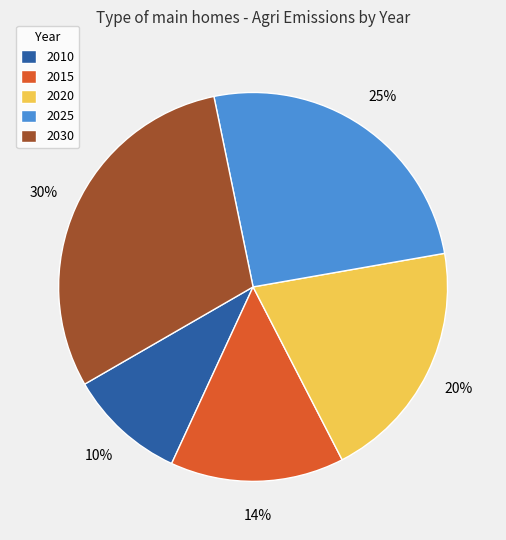

To the nearest percent, what is the difference between the largest and smallest slice percentages?

20%